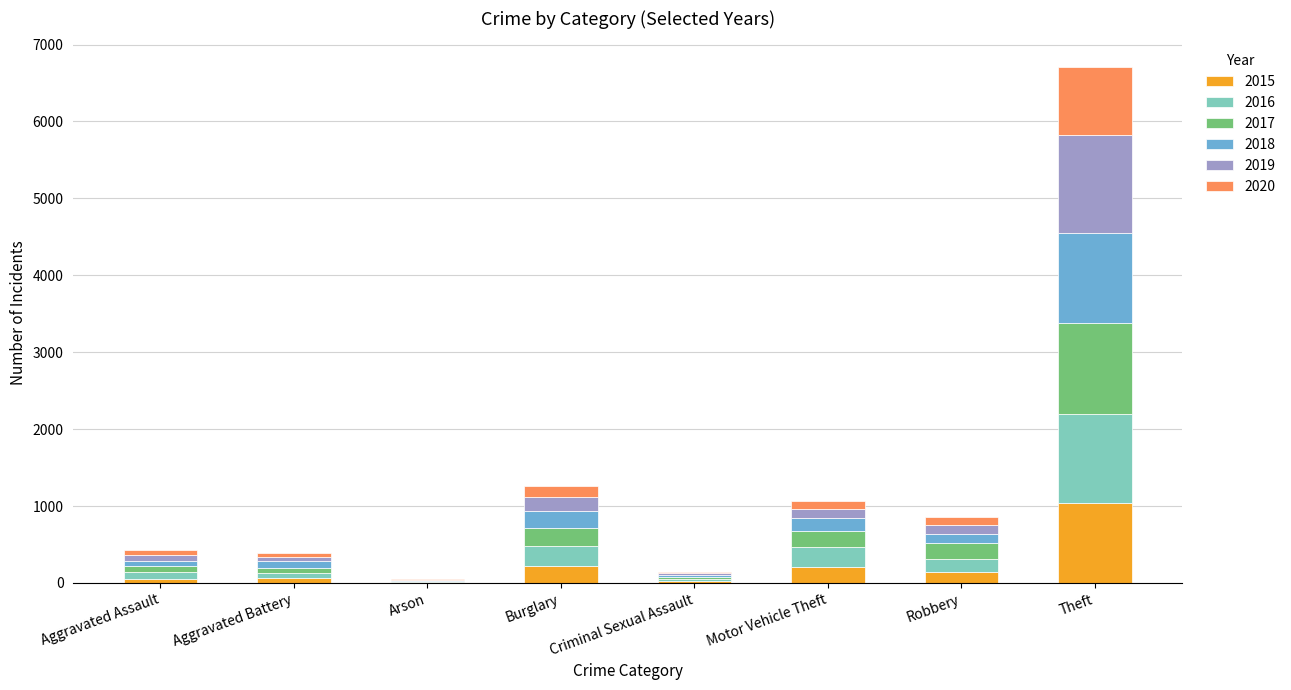

What is the highest value of the 2015 series?

1041